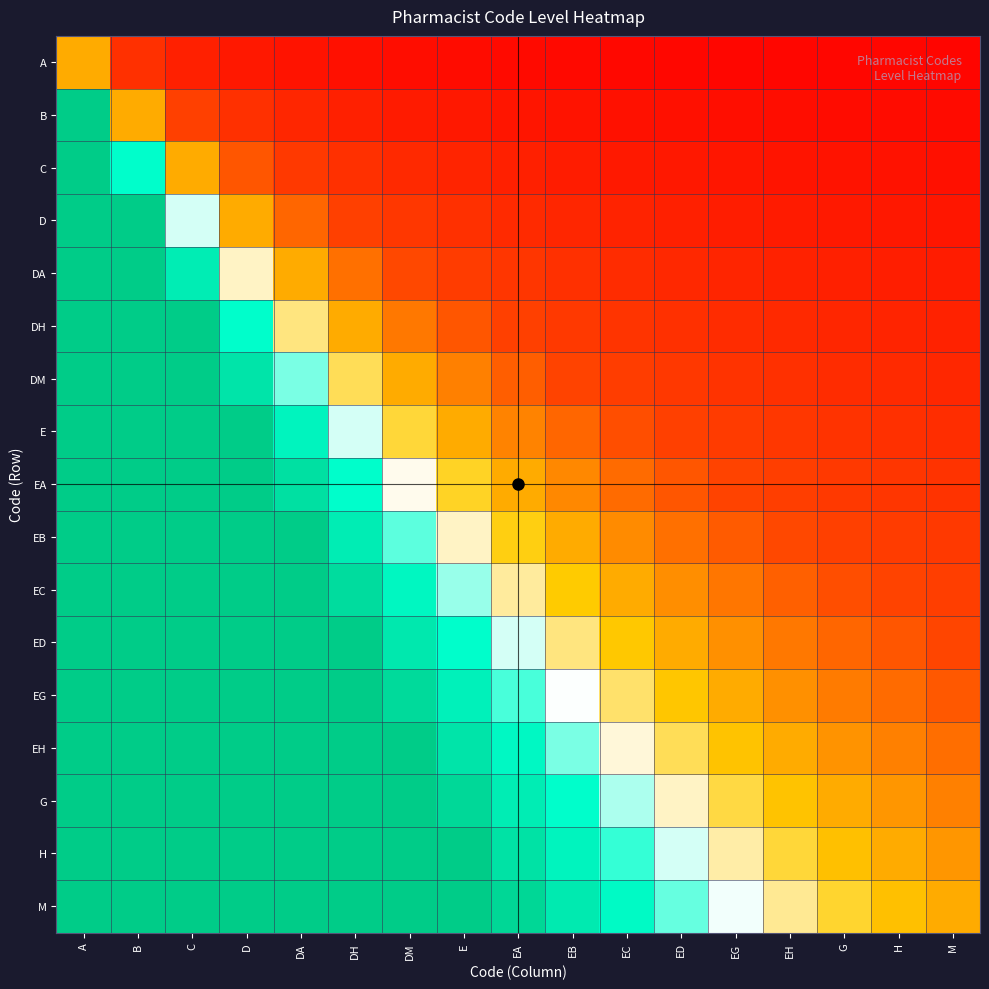

How many data points does each series have?

17